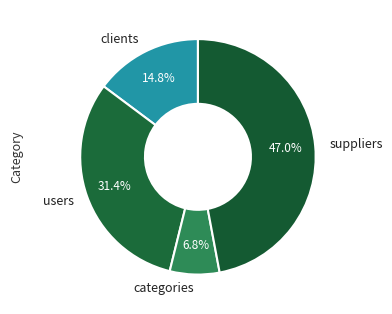

Rank the categories by value from lowest to highest.

categories, clients, users, suppliers